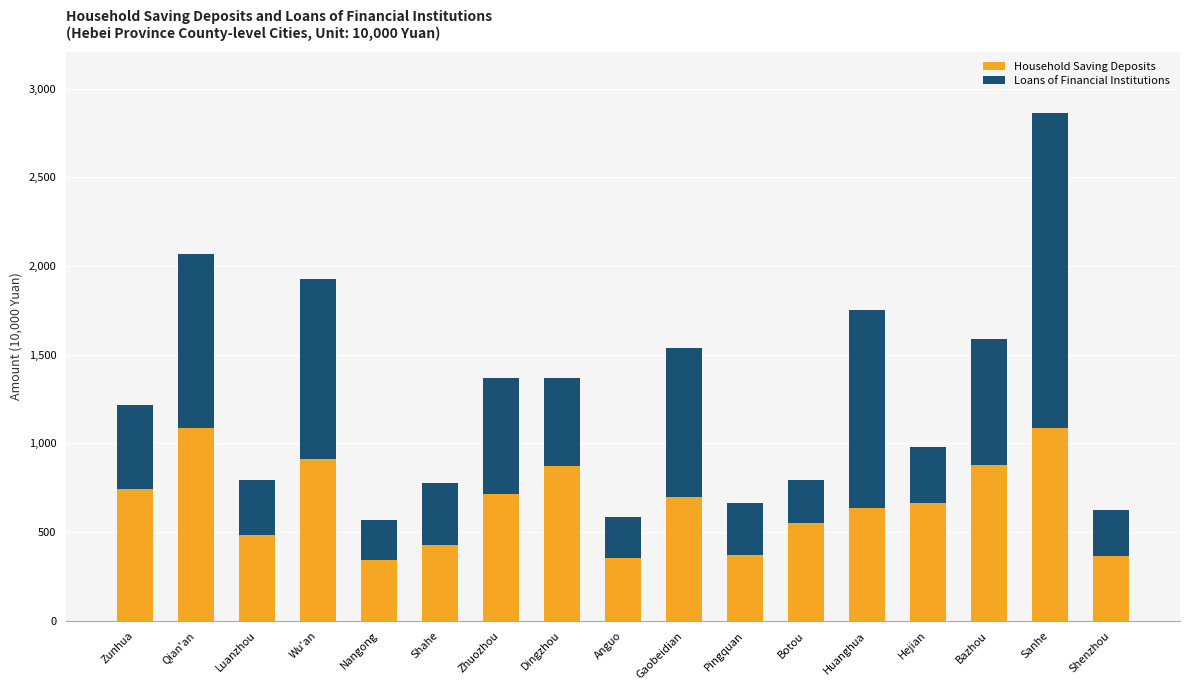

What are all the series names shown in the legend?

Household Saving Deposits, Loans of Financial Institutions